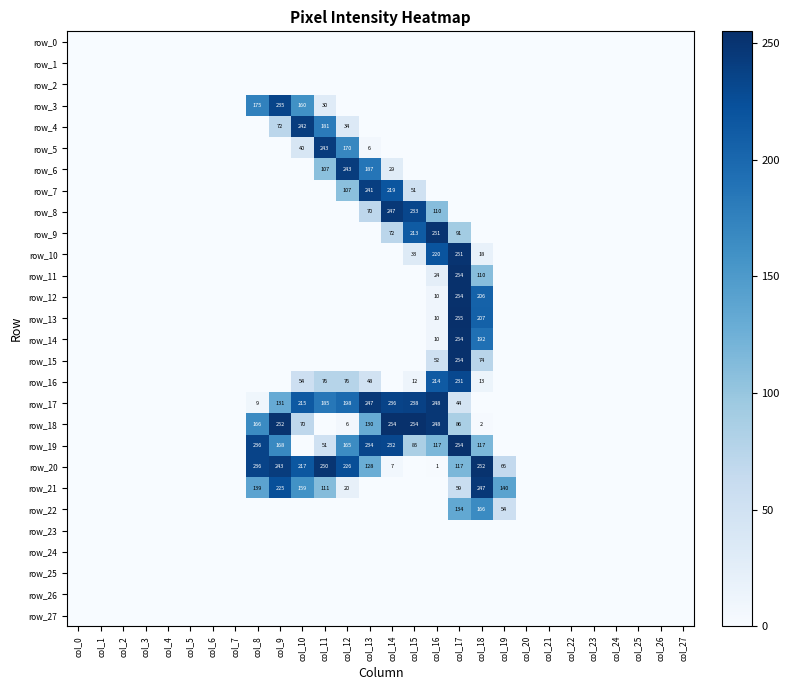

Between col_15 and col_17, which series saw the biggest shift?

row_13